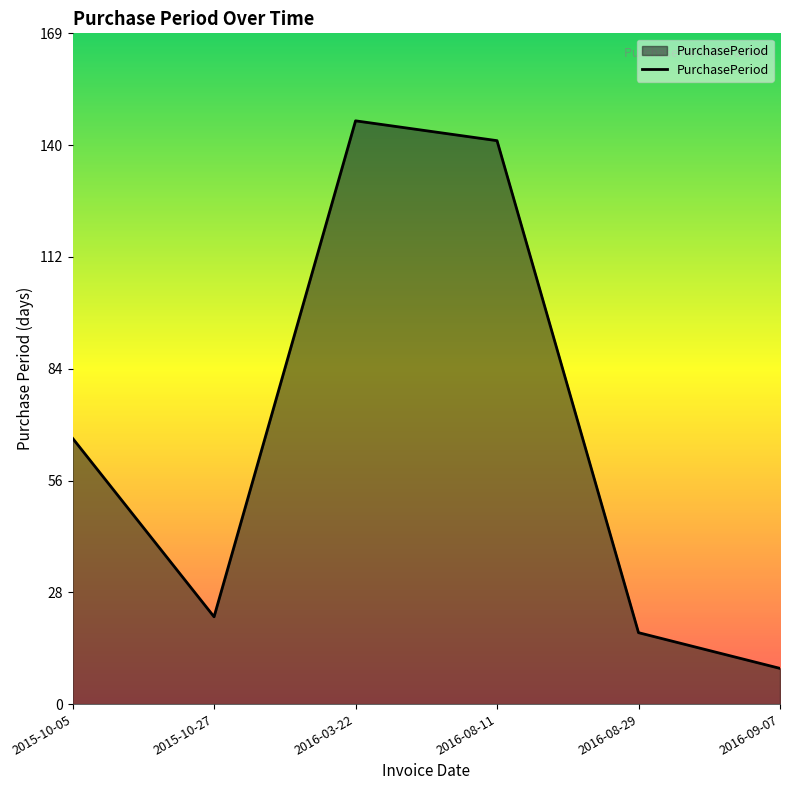

Between 2016-08-11 and 2016-09-07, which is larger?

2016-08-11